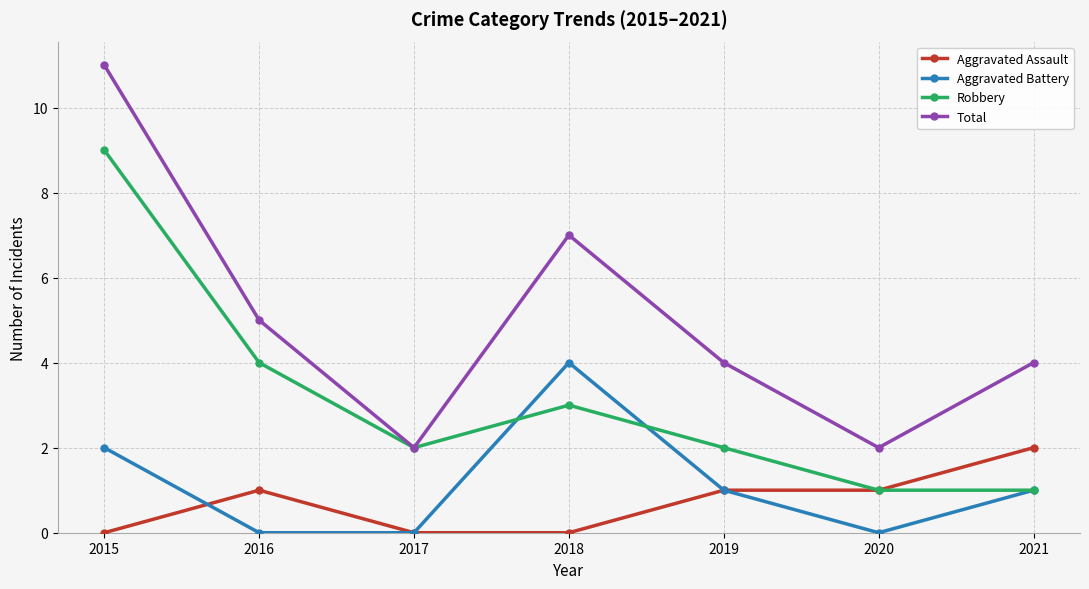

True or false: Aggravated Assault has a value of 0 at 2018.

True